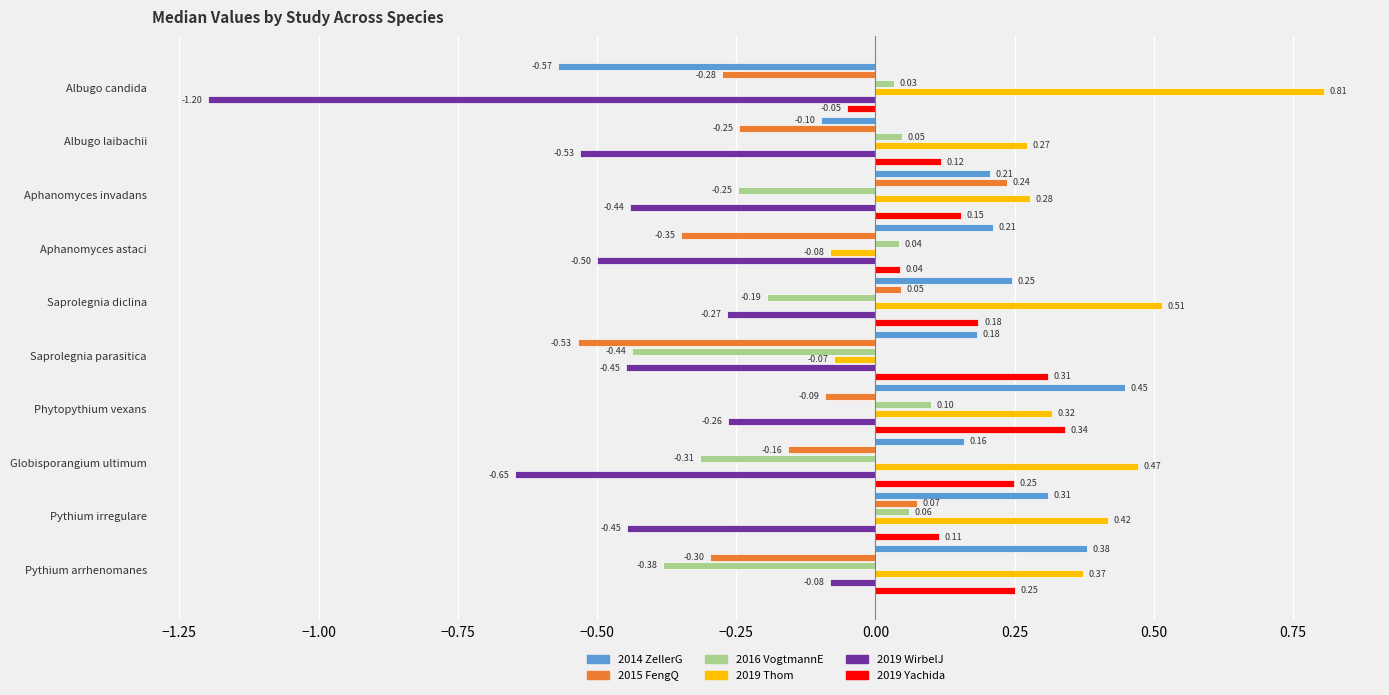

What is the difference between the highest and lowest values at Pythium irregulare?

0.9